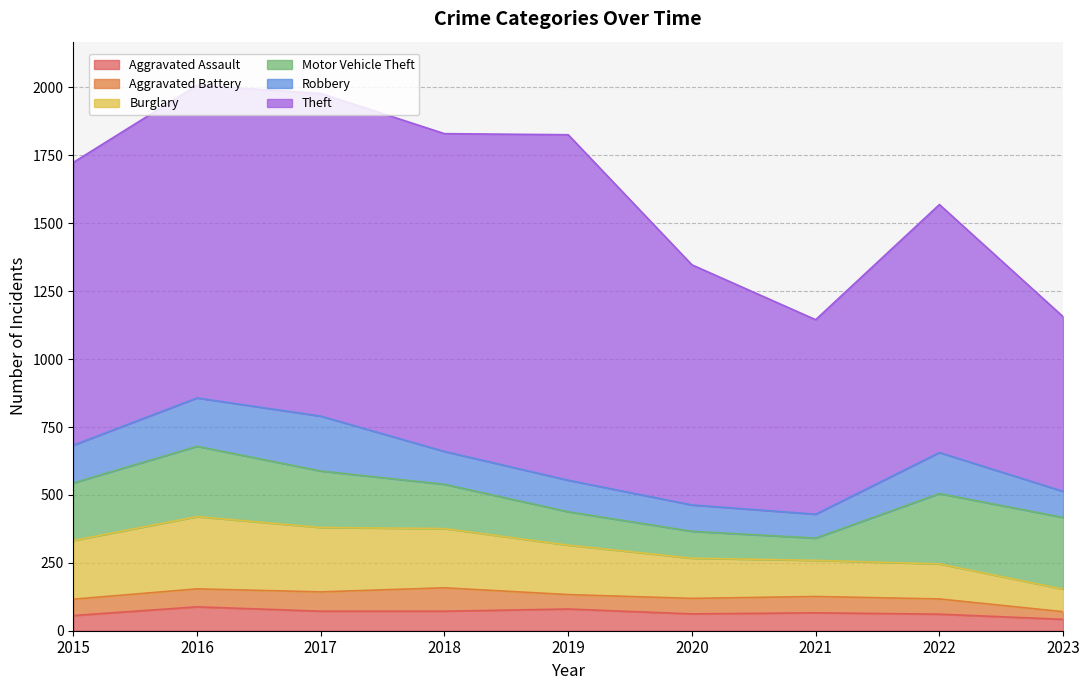

The Motor Vehicle Theft series shows 259 at 2022. True or false?

True